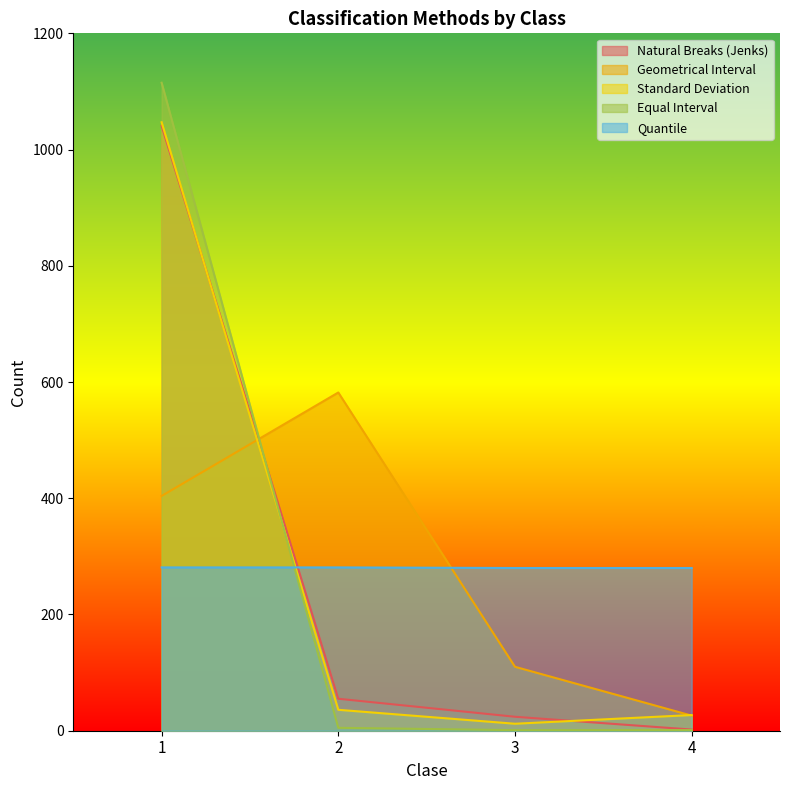

True or false: Equal Interval has a value of 1 at 4.

True